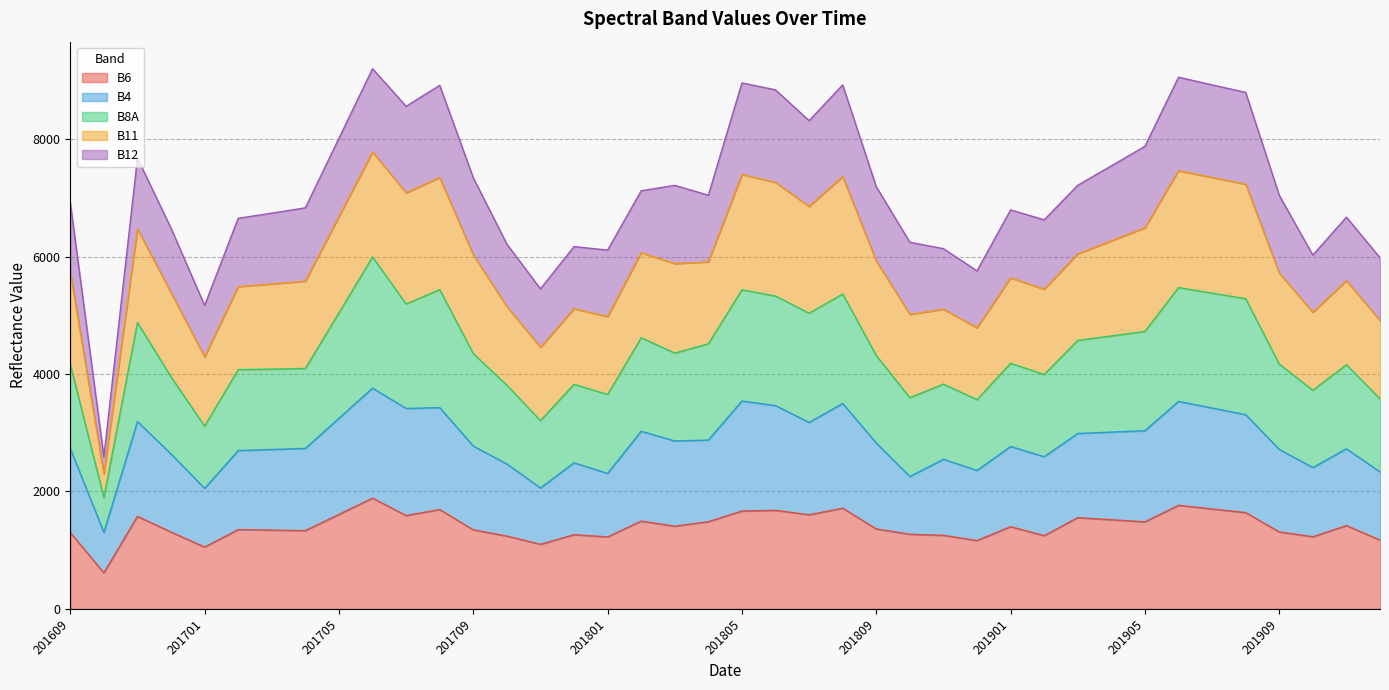

True or false: B8A has more than 1 interior local peaks.

True